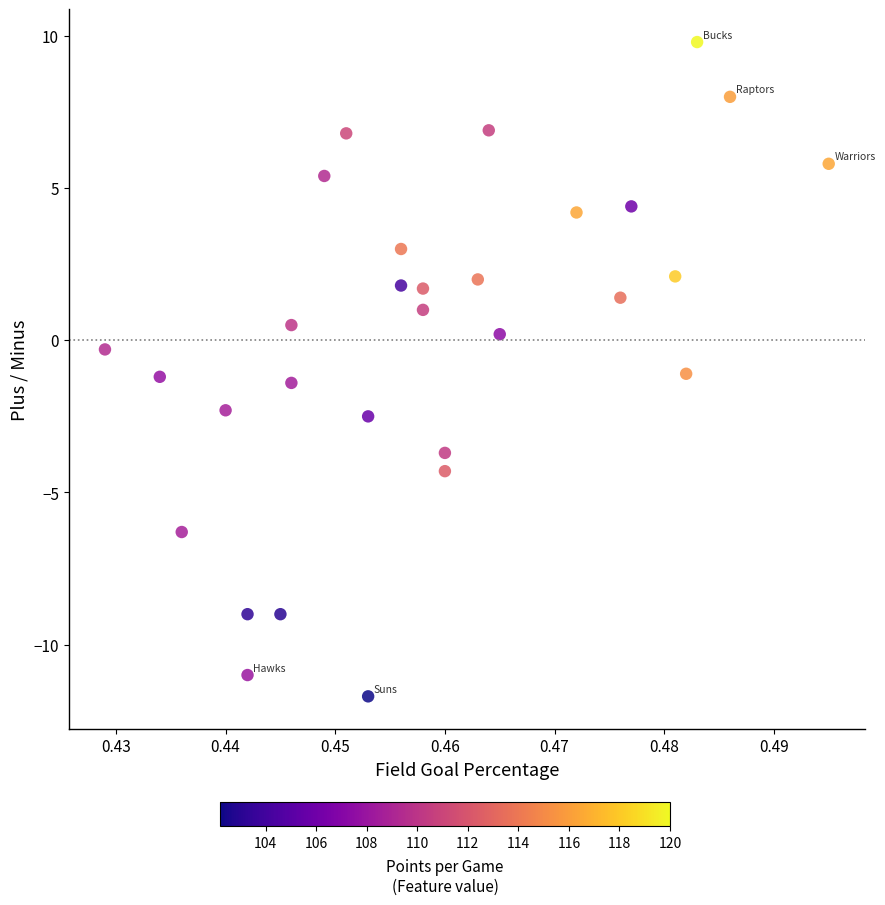

What is the range of Y values (max minus min)?

21.5